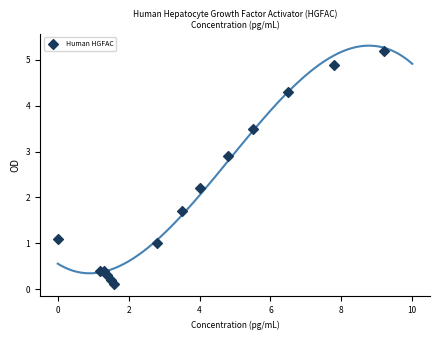

What Y value in the scatter plot is closest to 2?

2.2